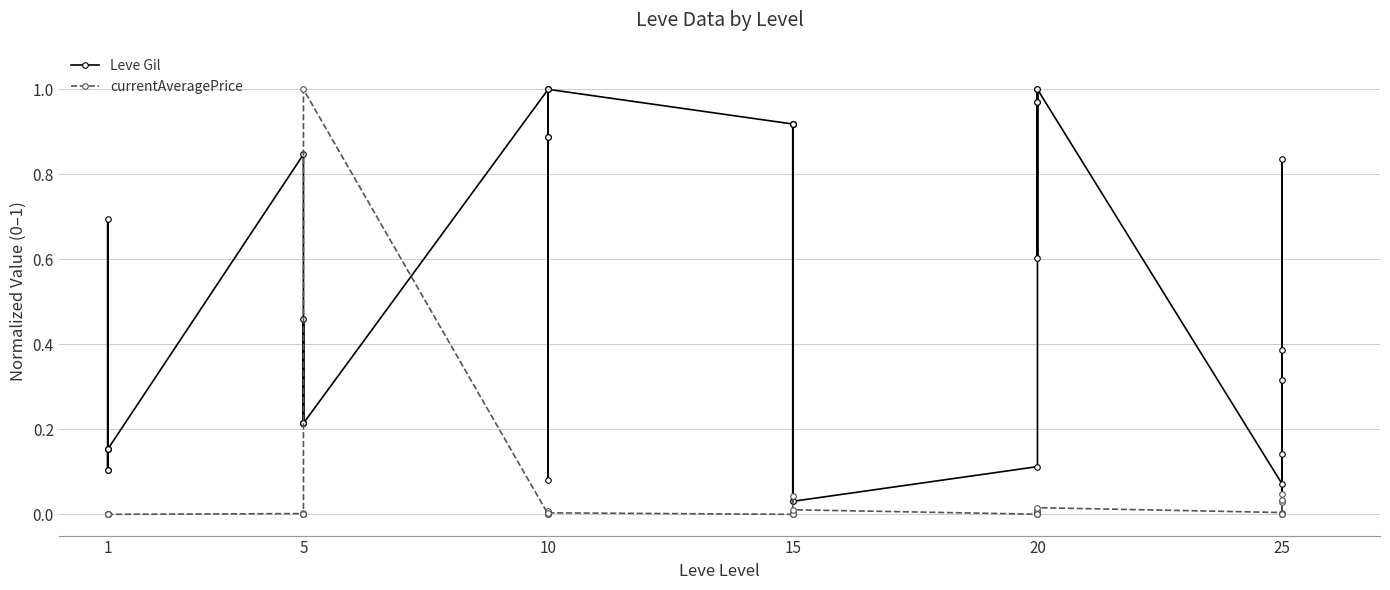

Which series has the largest range (max minus min)?

Leve Gil